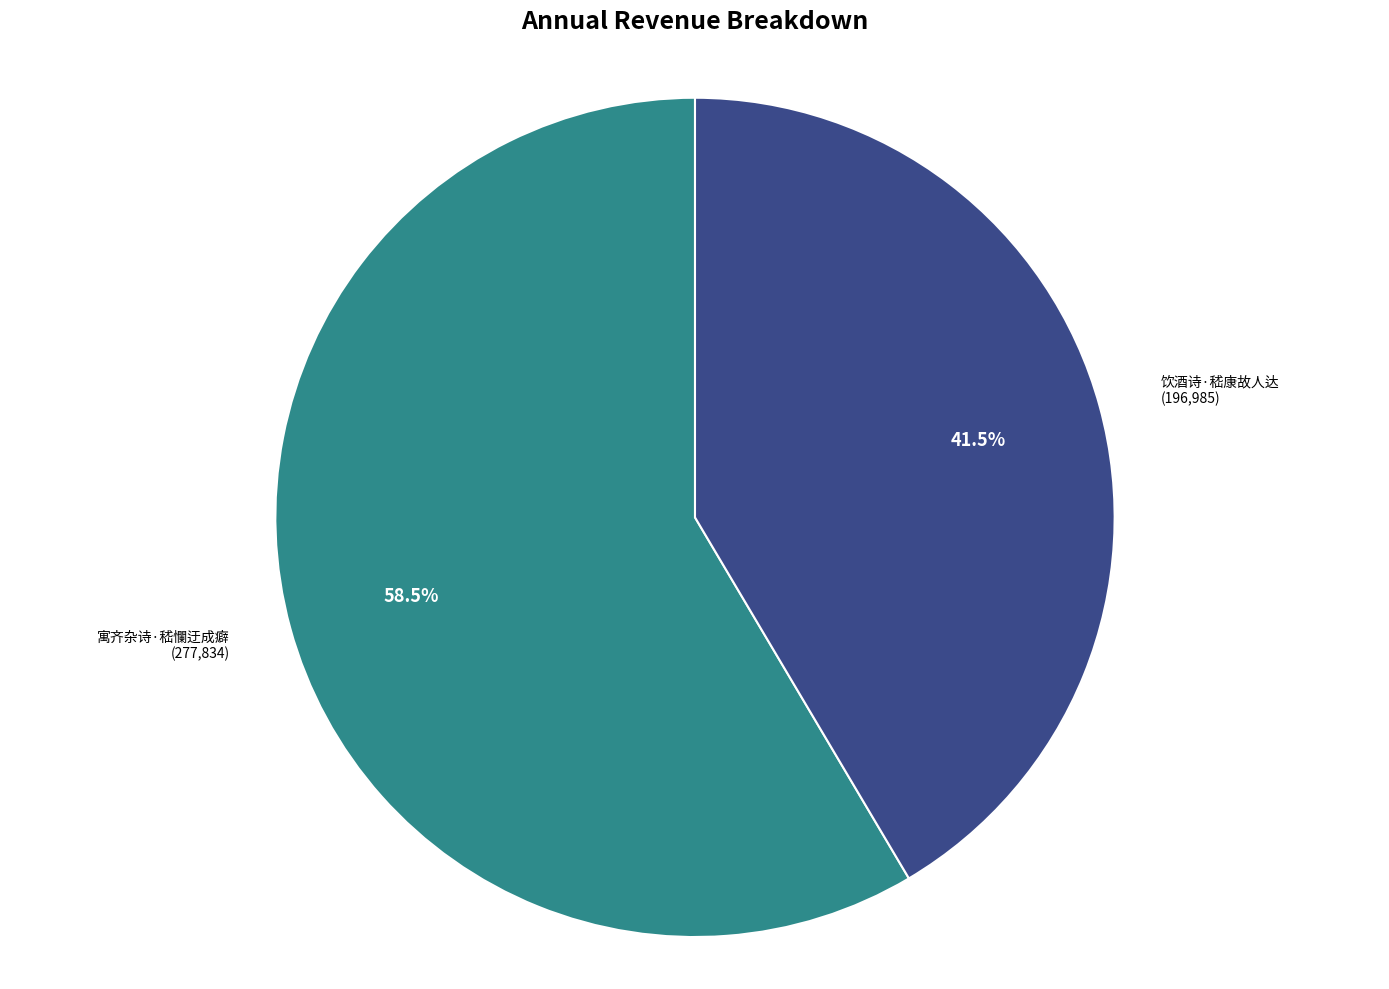

Is 寓齐杂诗·嵇㦨迂成癖 the majority of the pie?

Yes